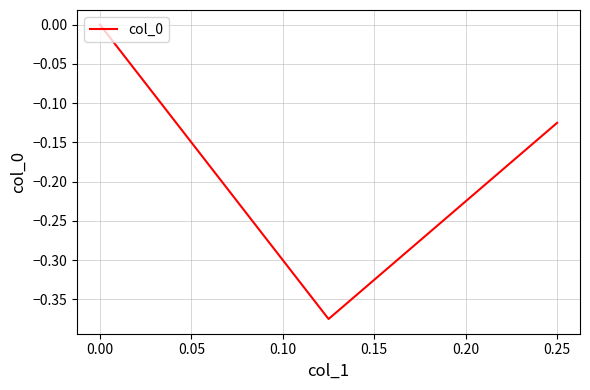

The value at 0.00 is -0.7. True or false?

False